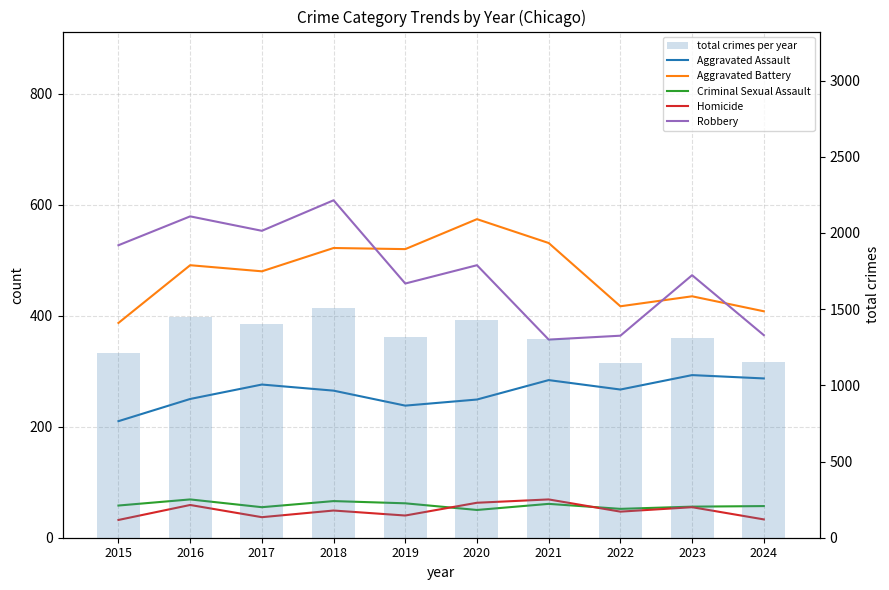

What is the sum of the Aggravated Battery values at 2021 and 2018?

1053